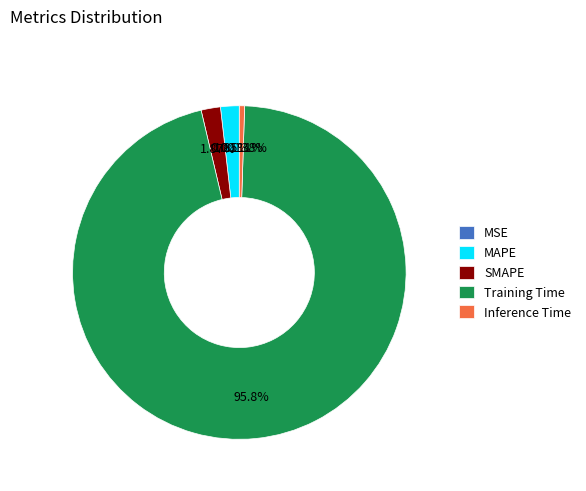

To the nearest percent, what portion does Training Time represent?

96%